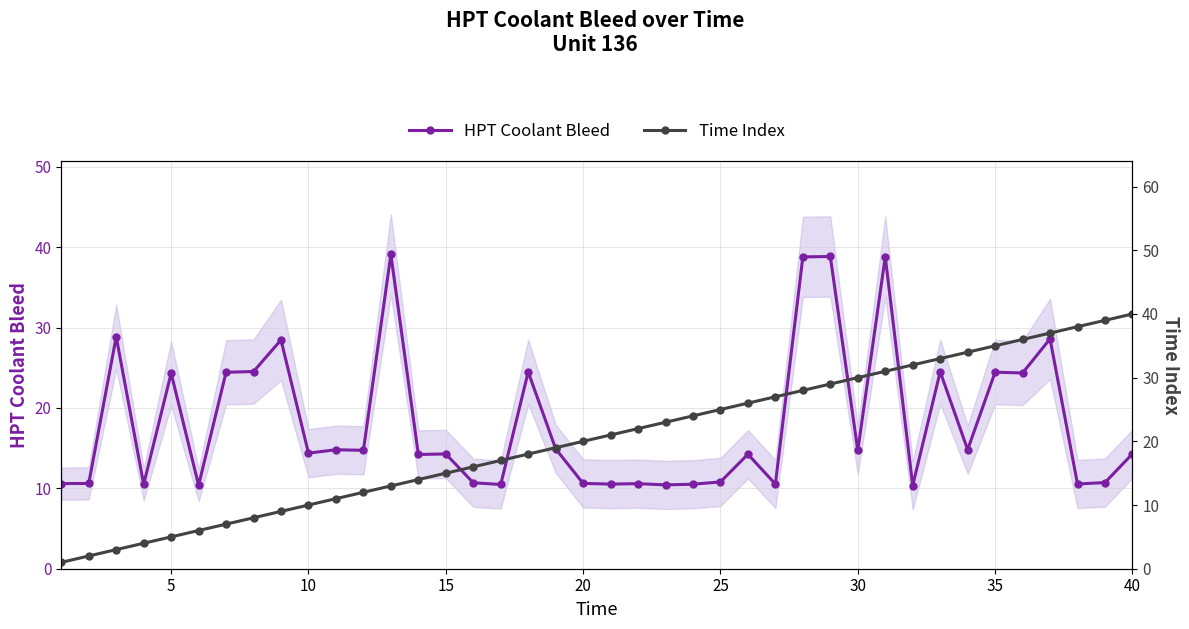

What is the highest value of the HPT Coolant Bleed series?

39.1